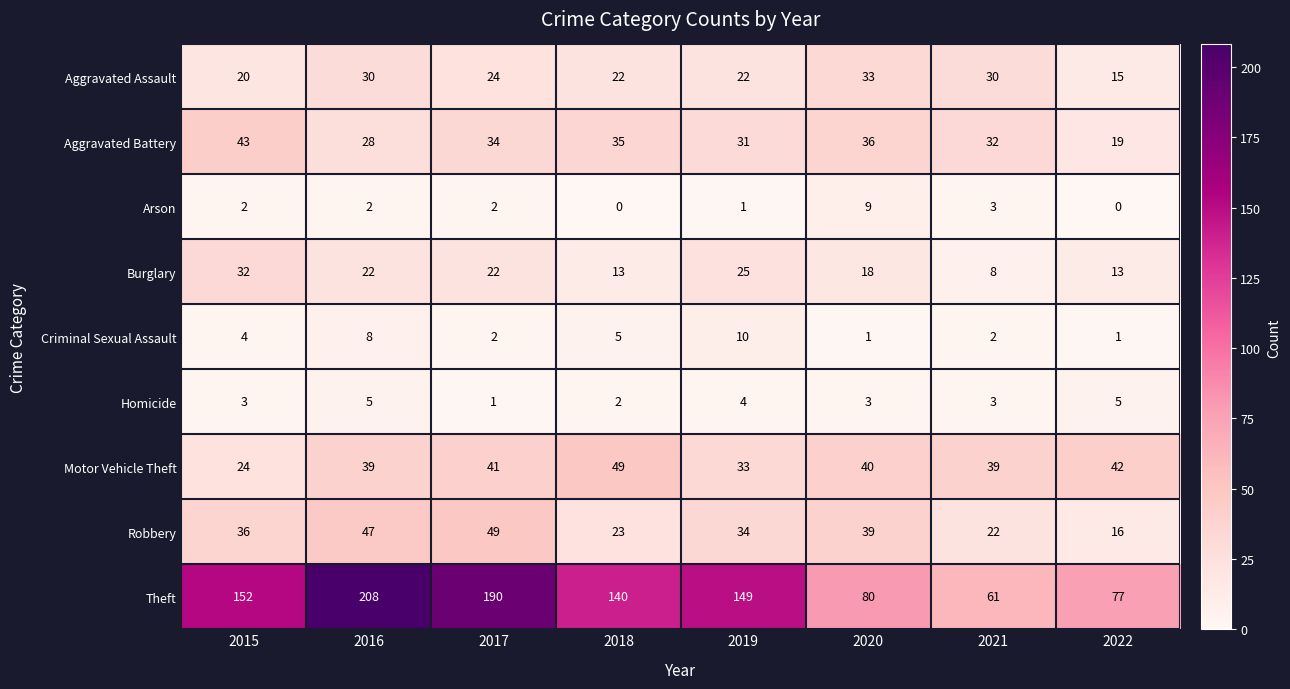

What is the average value of the Criminal Sexual Assault series?

4